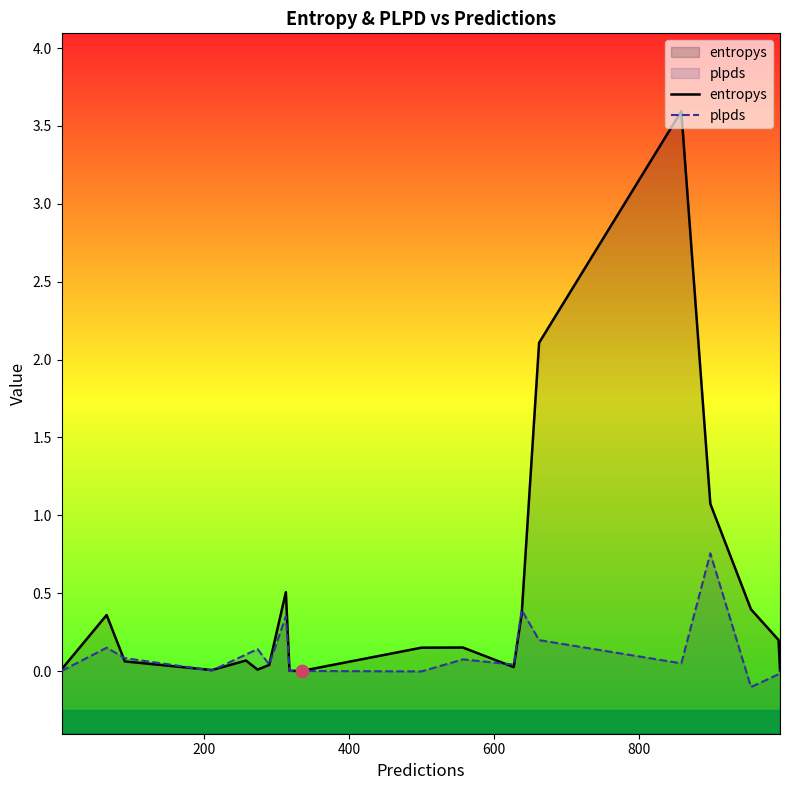

Which series reaches the maximum Y coordinate?

entropys